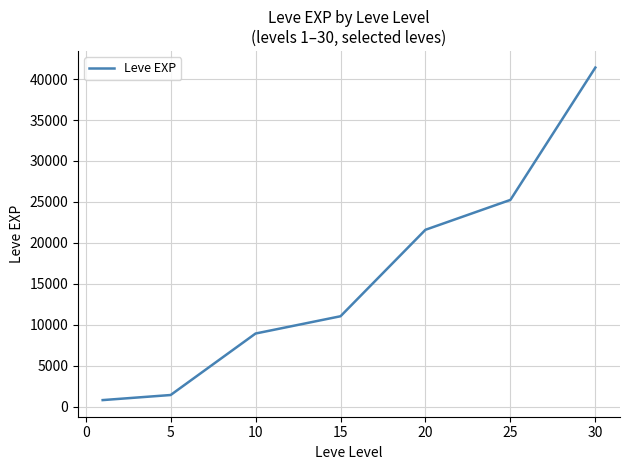

What is the average value?

15779